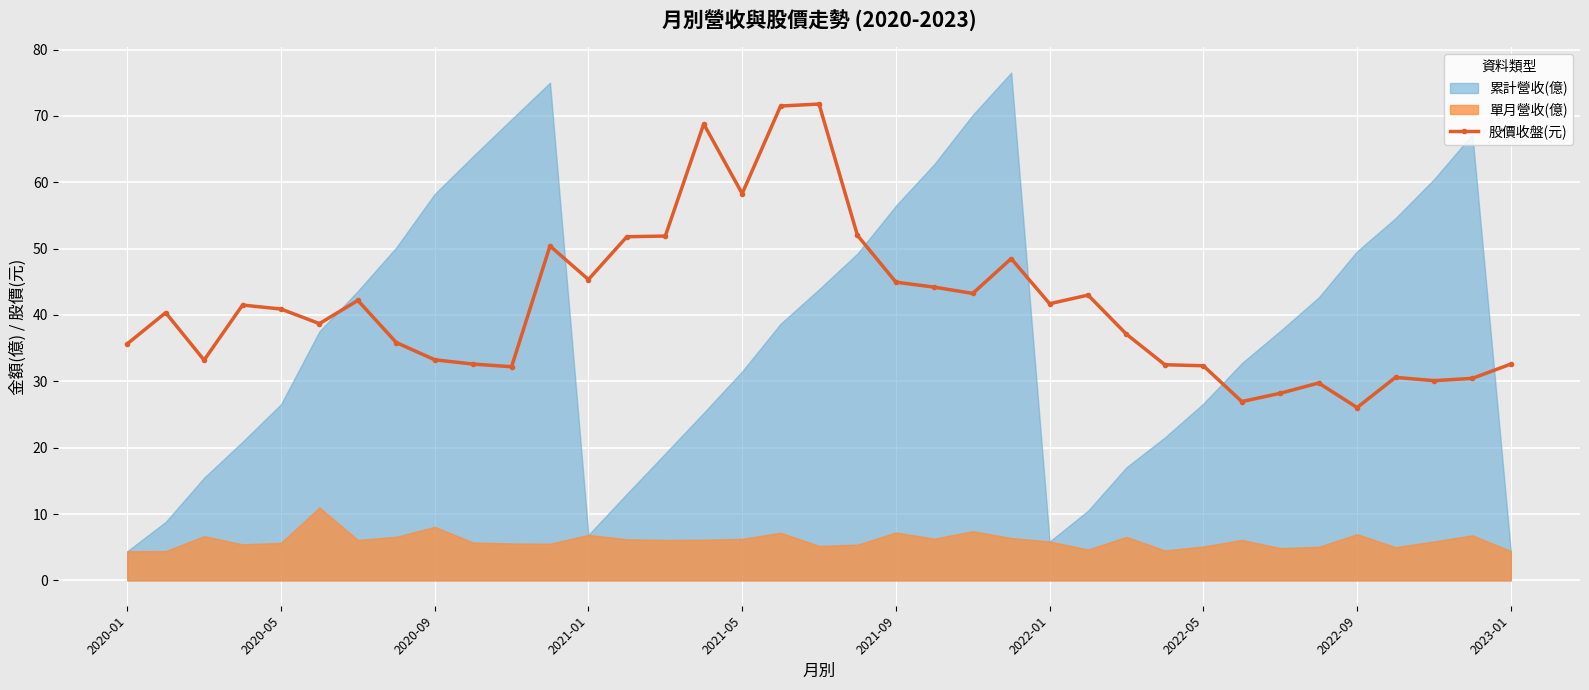

The 股價收盤(元) series shows 33.2 at 2020-09. True or false?

True